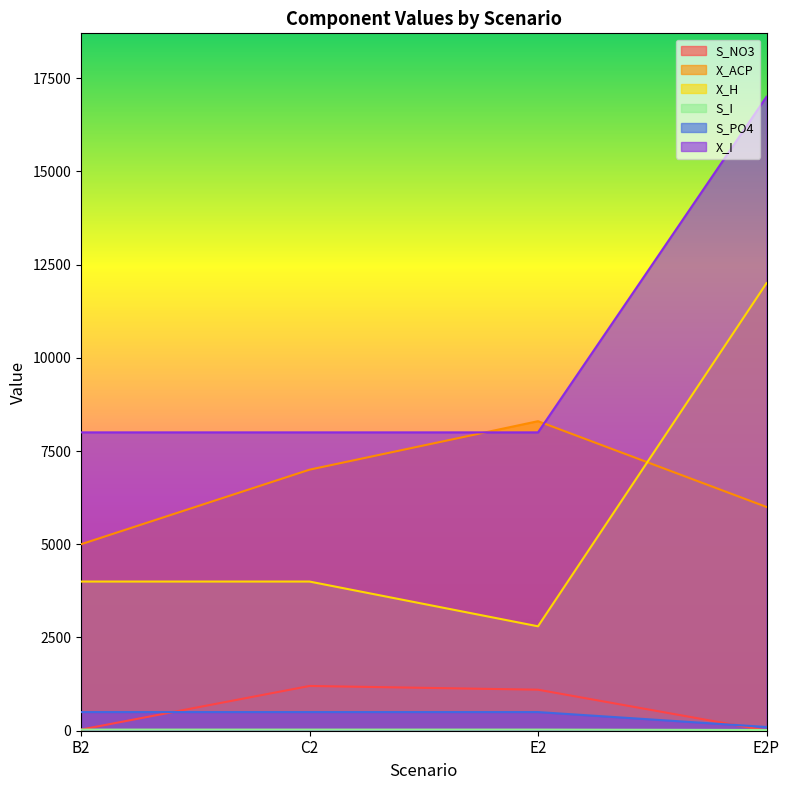

What position from the left is C2?

2